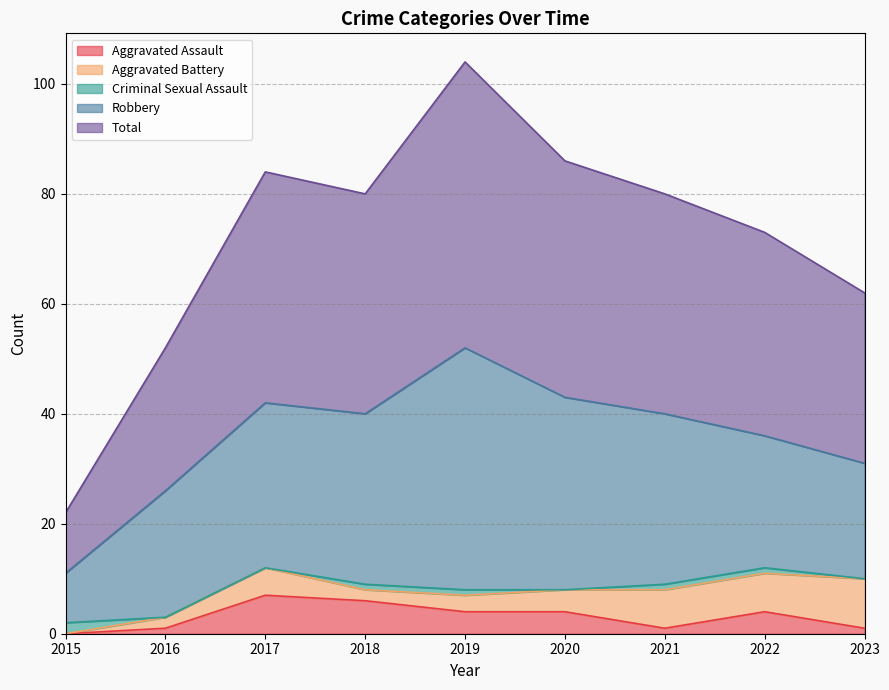

At which category is the sum across all series the highest?

2019